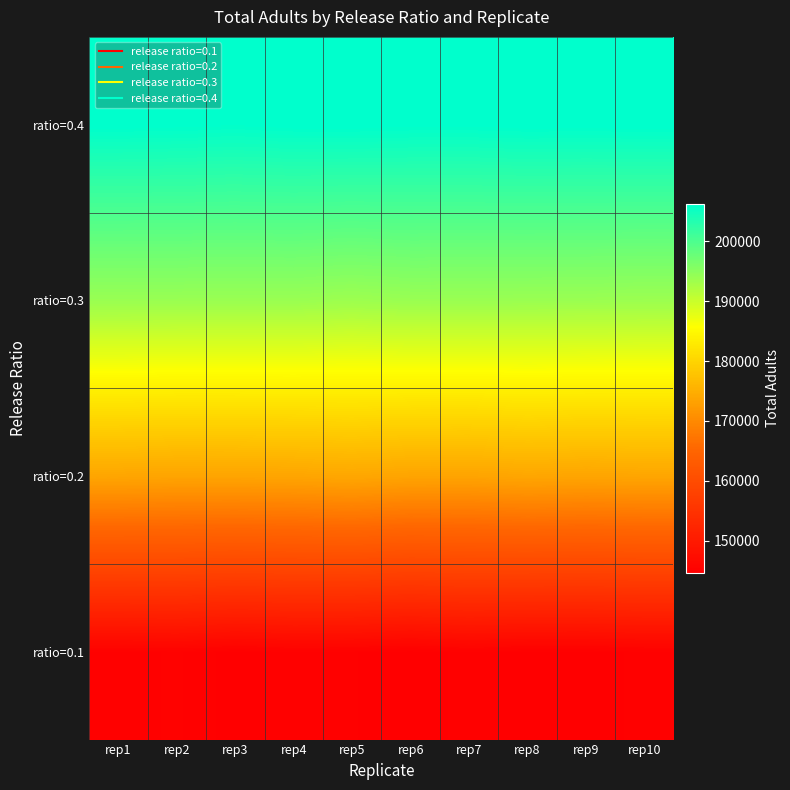

What is the total value across all series at rep2?

718659.1